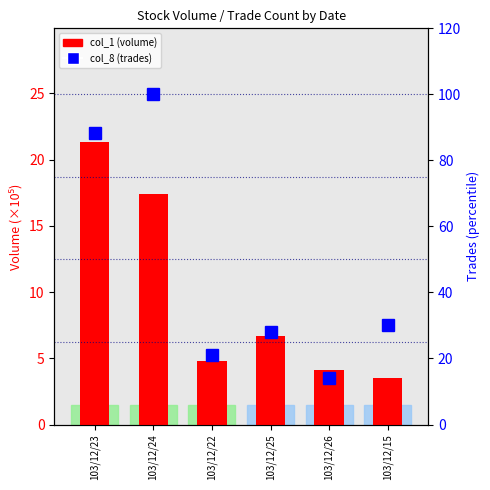

Which has a higher value, 103/12/22 or 103/12/23?

103/12/23